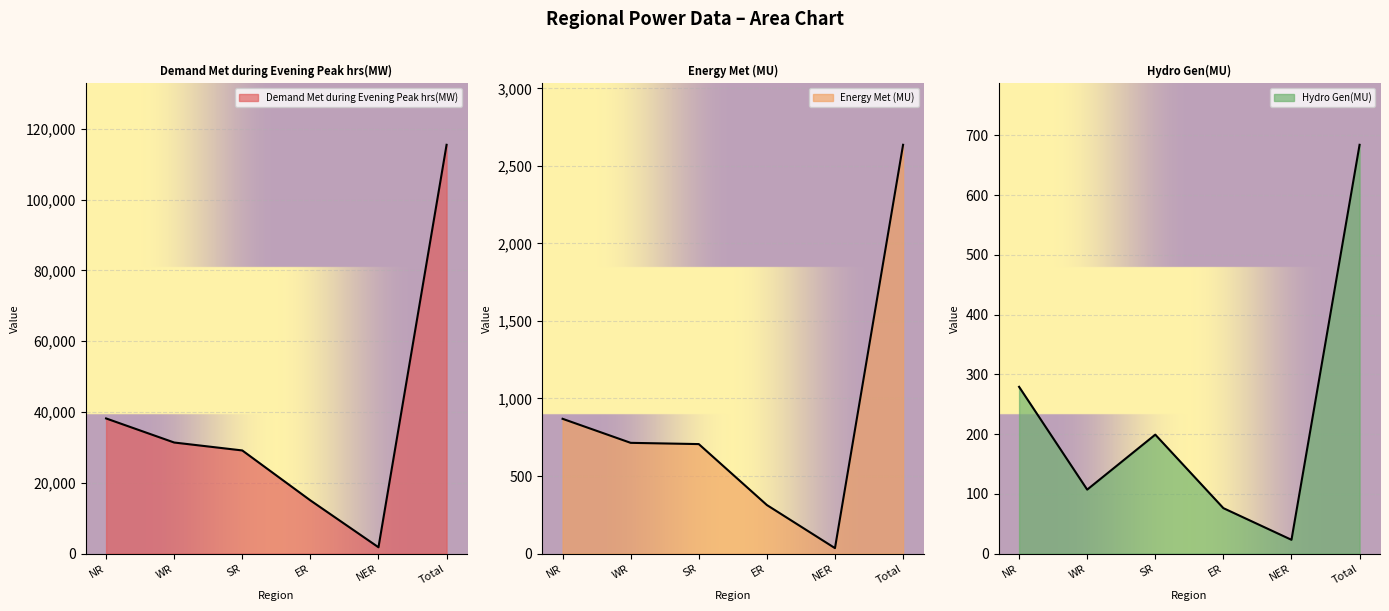

At which label is Energy Met (MU) closest to 1335?

NR